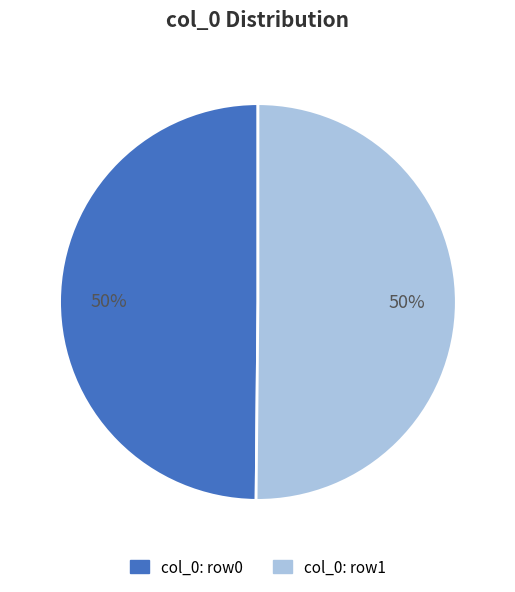

To the nearest percent, what is the average slice percentage?

50%